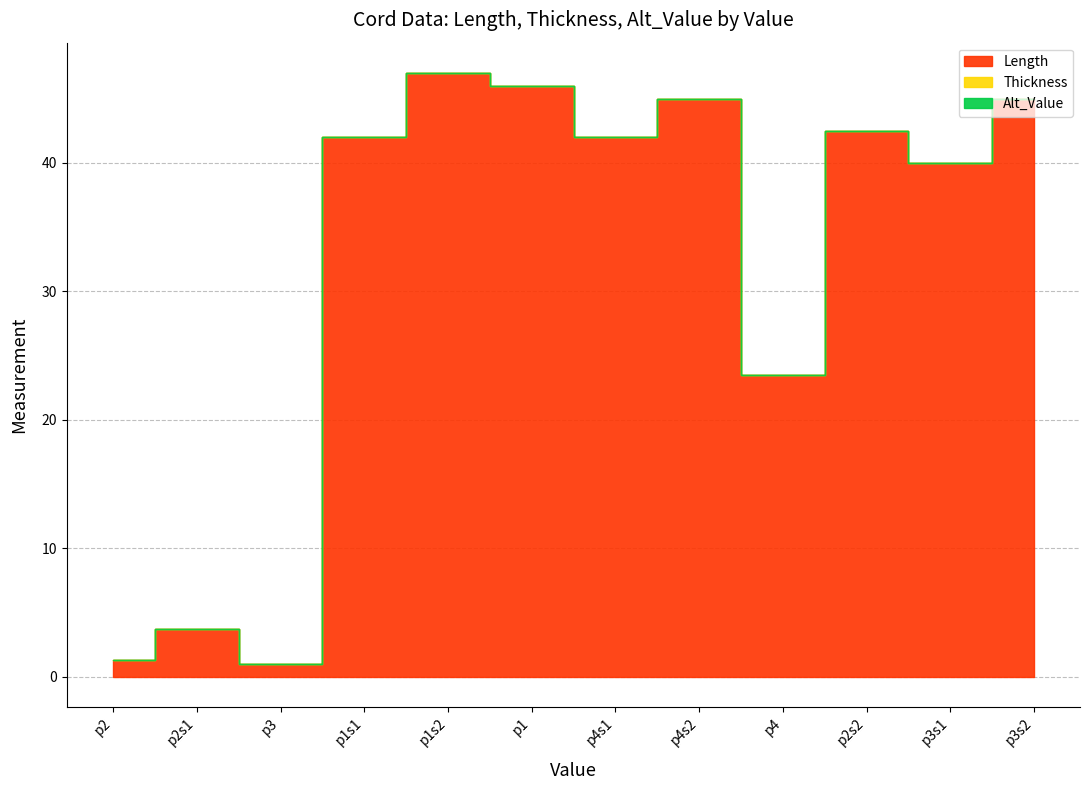

How many categories are shown in the chart?

12